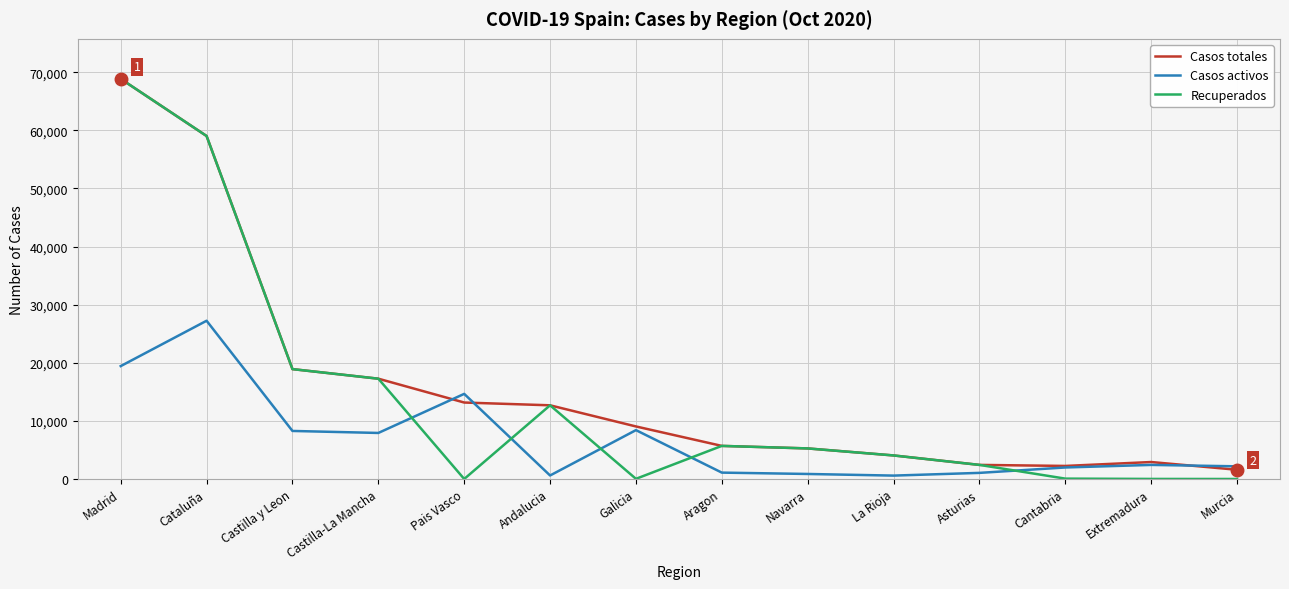

Between Madrid and Cantabria, which series saw the biggest shift?

Recuperados